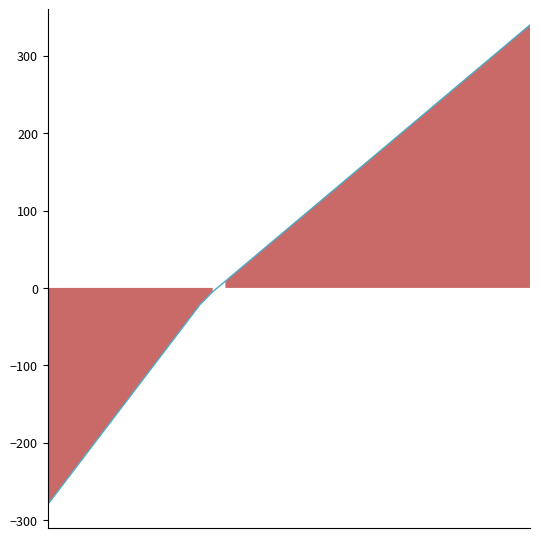

At which label is the value closest to 30?

16